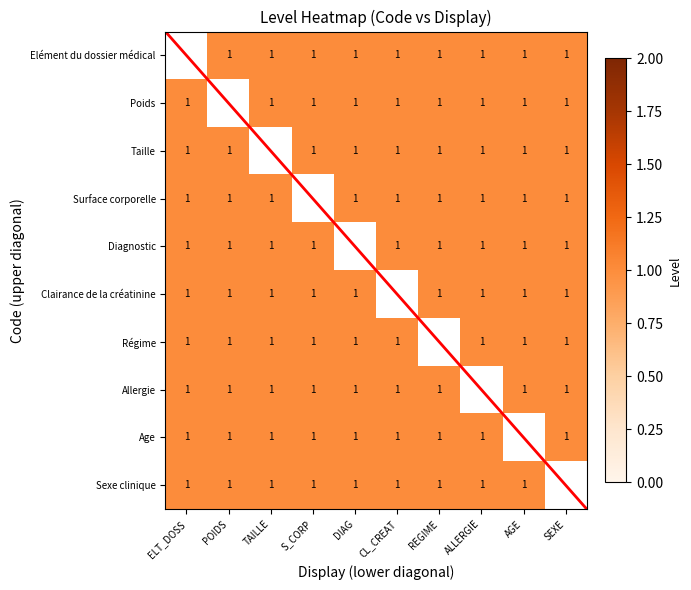

What is the smallest value displayed?

1.0